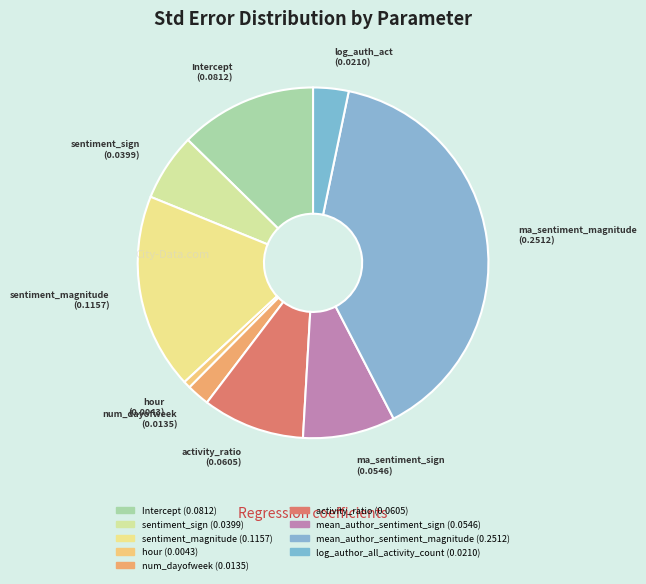

How many slices are in this pie chart?

9